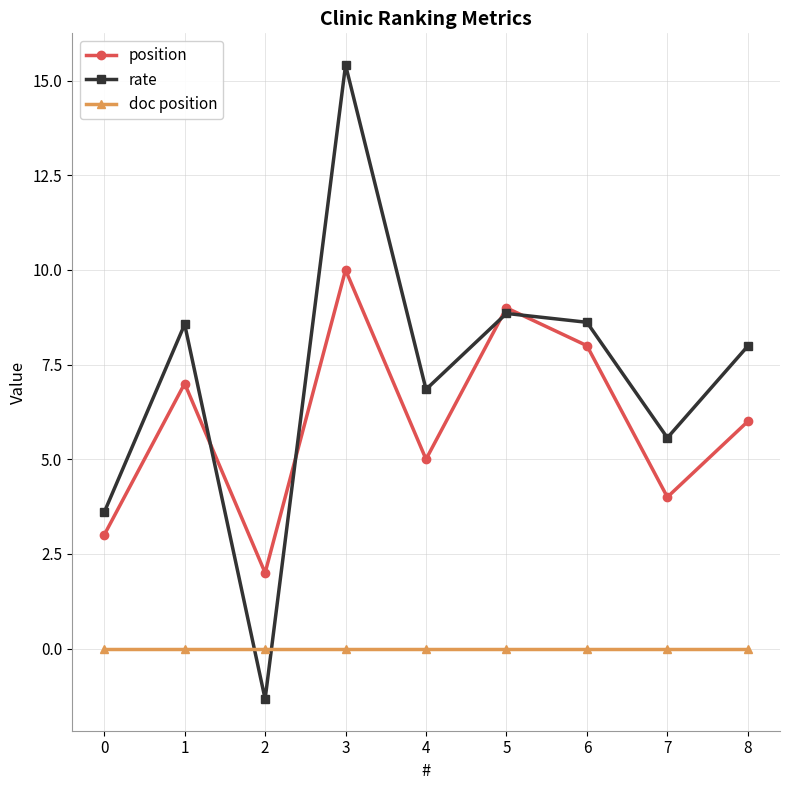

What is the sum of all rate values?

64.1